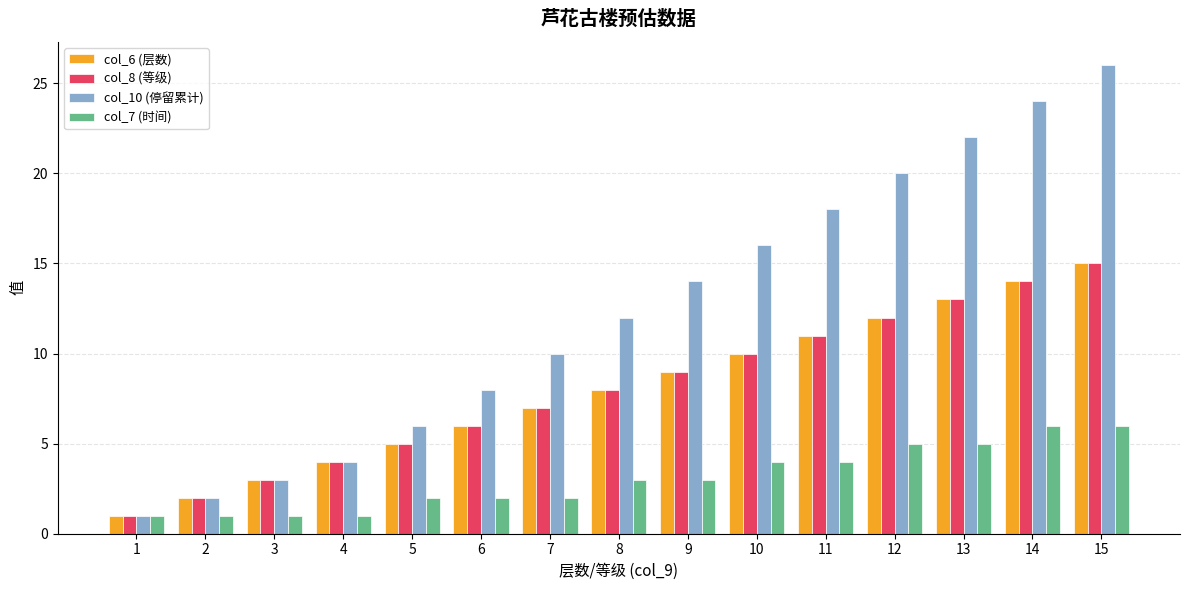

The col_6 (层数) series shows 5 at 4. True or false?

False